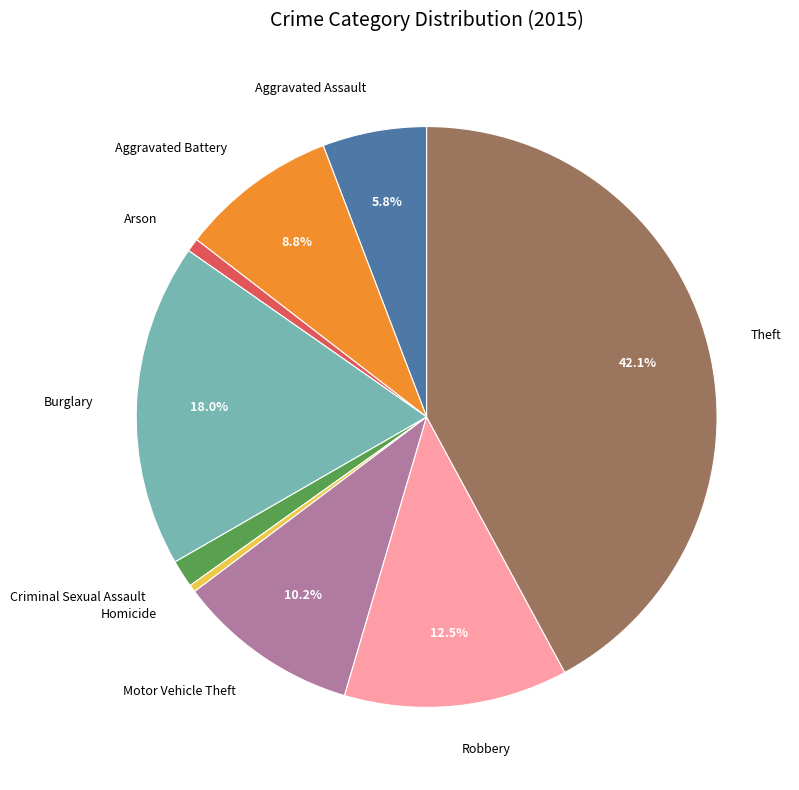

Does any single category account for the majority?

No